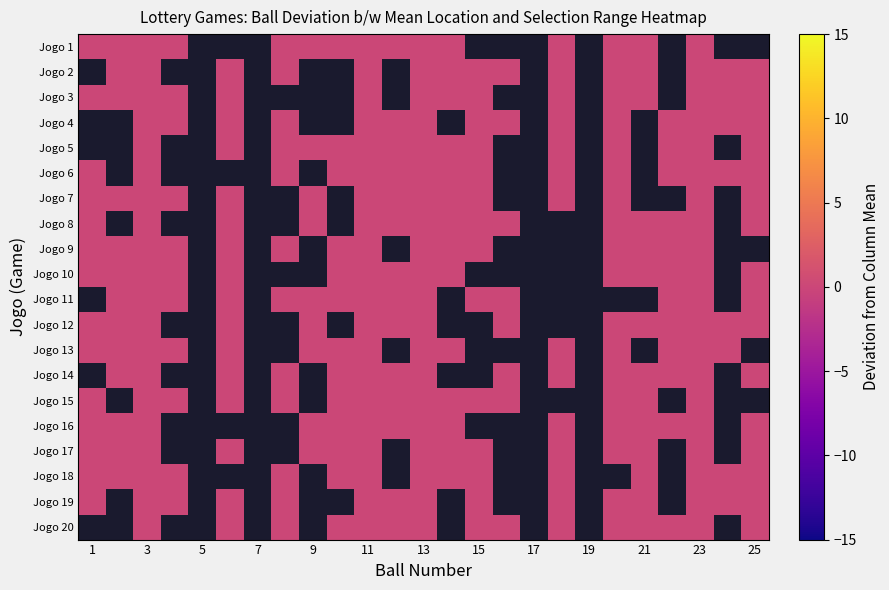

At 4, list the series in order from smallest to largest.

Jogo 3, Jogo 7, Jogo 9, Jogo 10, Jogo 13, Jogo 1, Jogo 11, Jogo 15, Jogo 18, Jogo 19, Jogo 12, Jogo 17, Jogo 5, Jogo 14, Jogo 16, Jogo 2, Jogo 4, Jogo 6, Jogo 8, Jogo 20